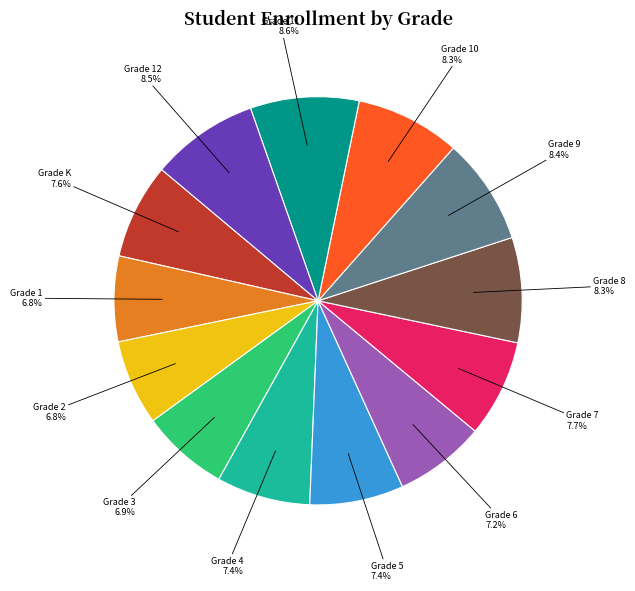

Does any single category account for the majority?

No